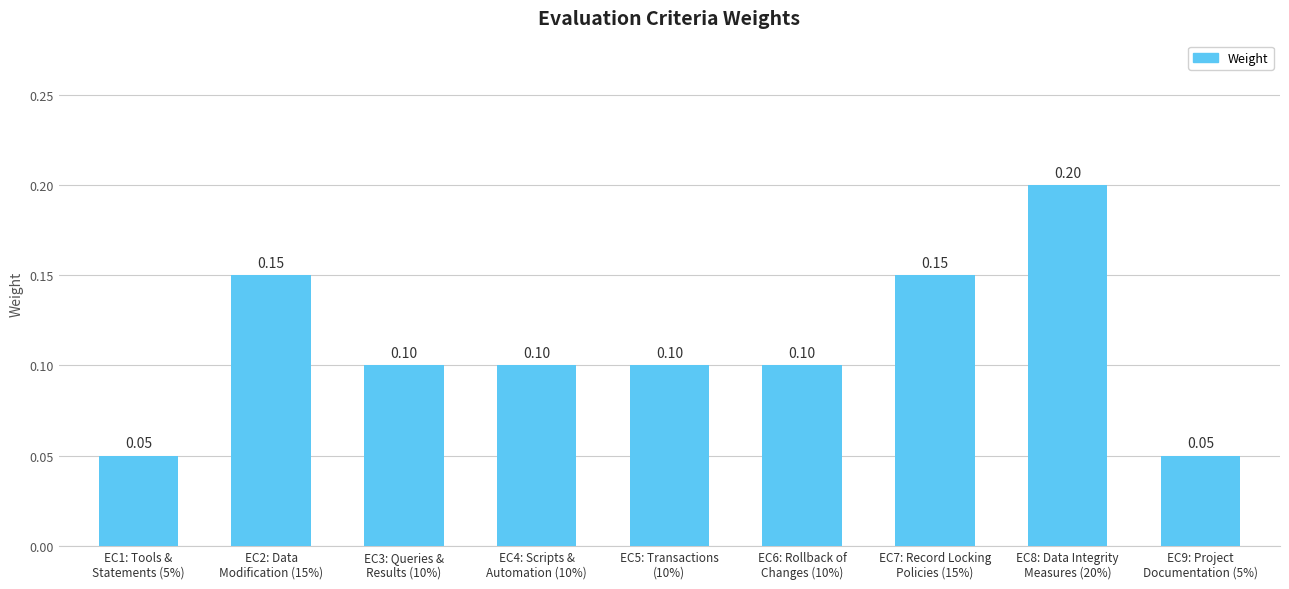

Which category has the highest value across all series?

EC8: Data Integrity
Measures (20%)